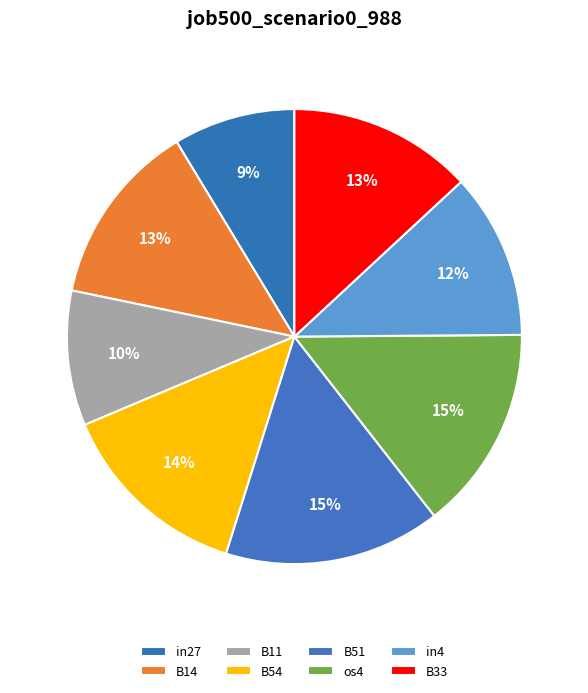

What percentage is the B33 slice, to the nearest percent?

13%